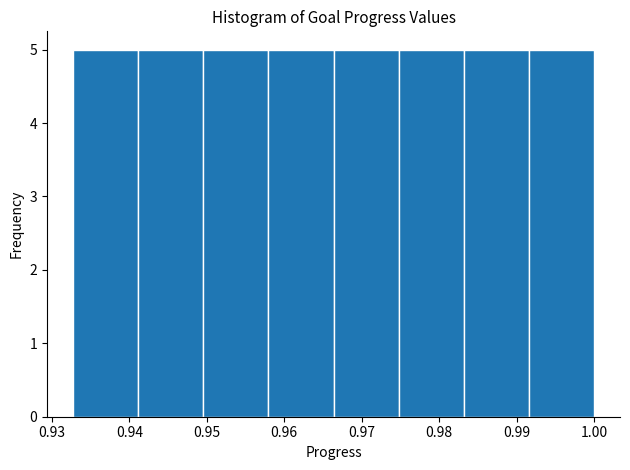

Reading left to right, transcribe this chart: for each bar, give the range it covers on the x-axis and its height. Neither the bar edges nor the heights are printed on the chart, so give them approximately, as read against the axes.

0.933 to 0.941: 5
0.941 to 0.950: 5
0.950 to 0.958: 5
0.958 to 0.966: 5
0.966 to 0.975: 5
0.975 to 0.983: 5
0.983 to 0.992: 5
0.992 to 1.000: 5